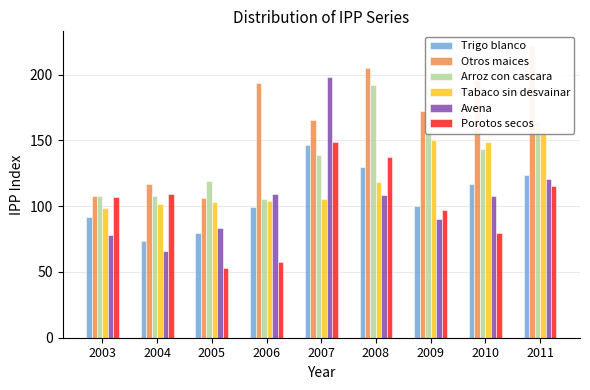

List the labels in order of Trigo blanco value, smallest first.

2004, 2005, 2003, 2006, 2009, 2010, 2011, 2008, 2007